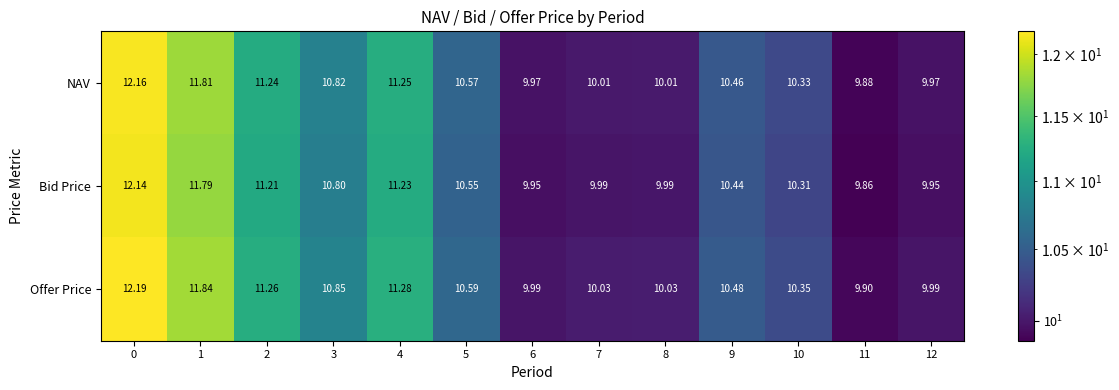

Is the value of Offer Price at 0 greater than the value of Bid Price at 5?

Yes